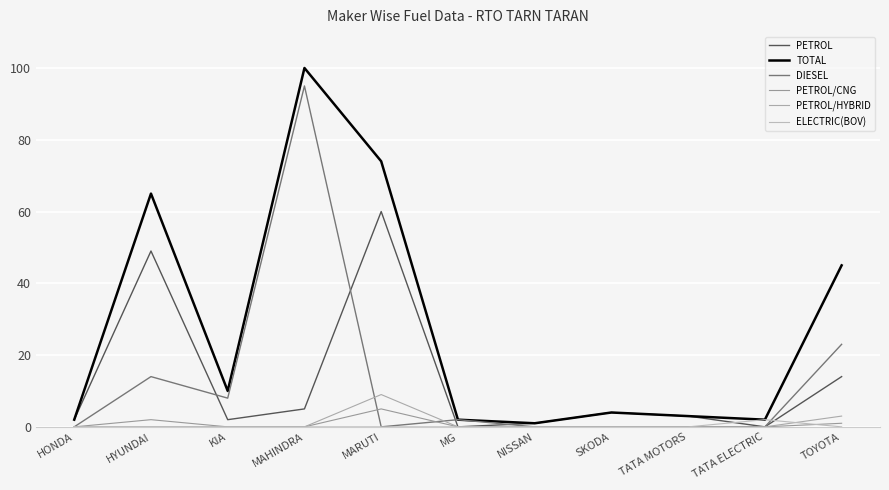

True or false: TOTAL and PETROL/HYBRID intersect in this chart.

False